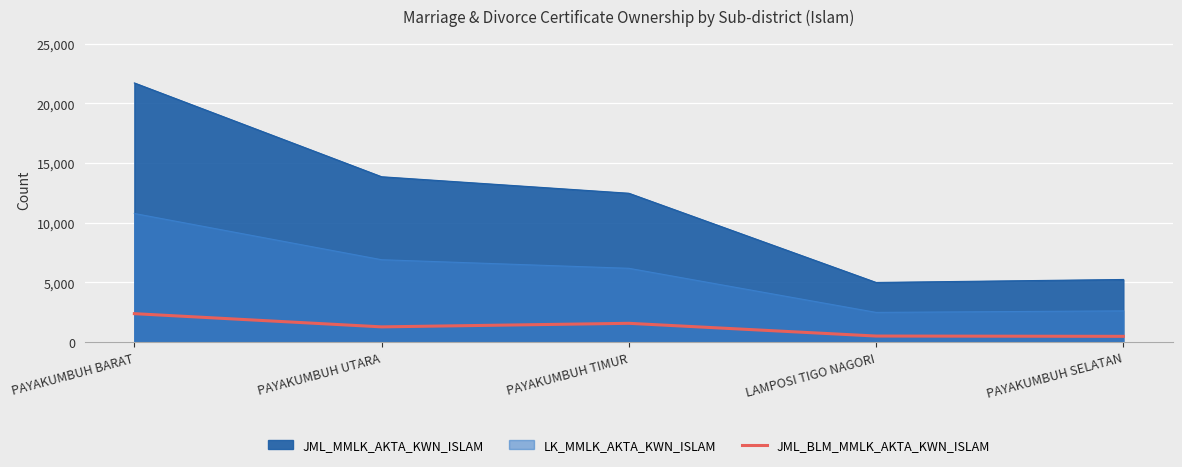

True or false: there are more than 2 points higher than both neighbors.

False